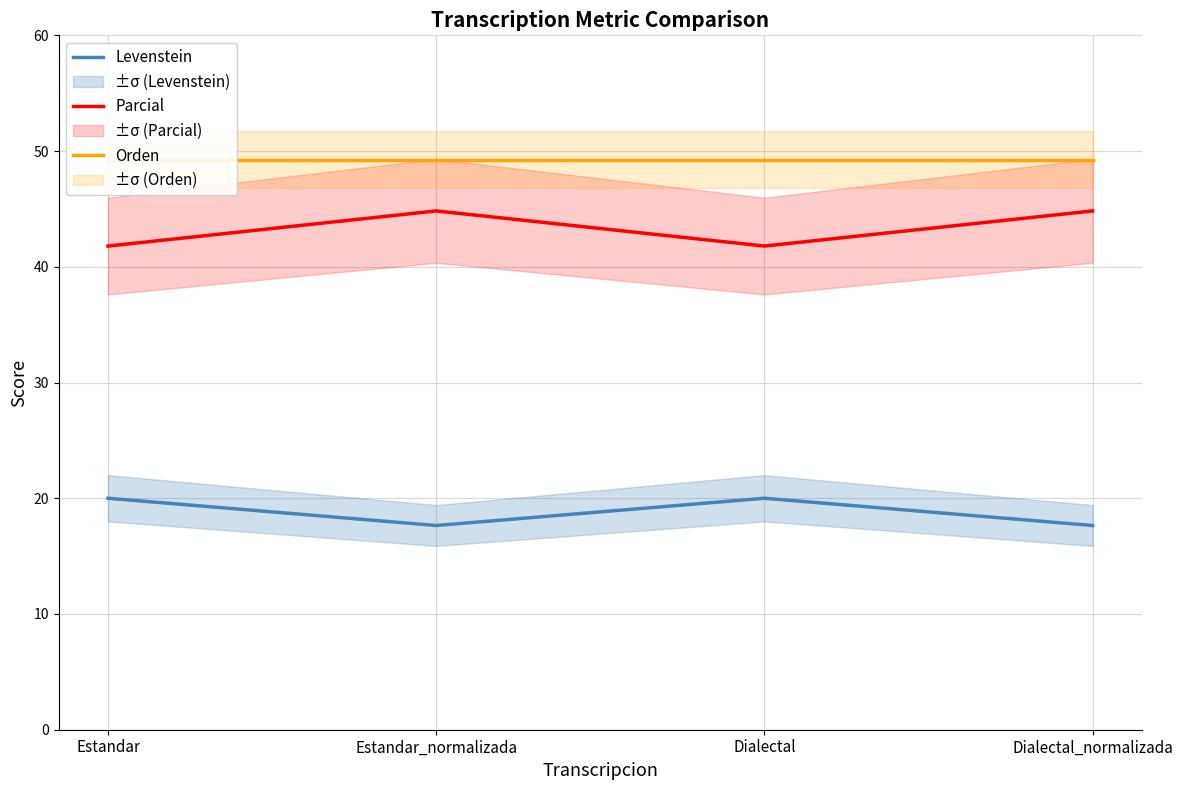

What is the total value across all series at Estandar?

111.0